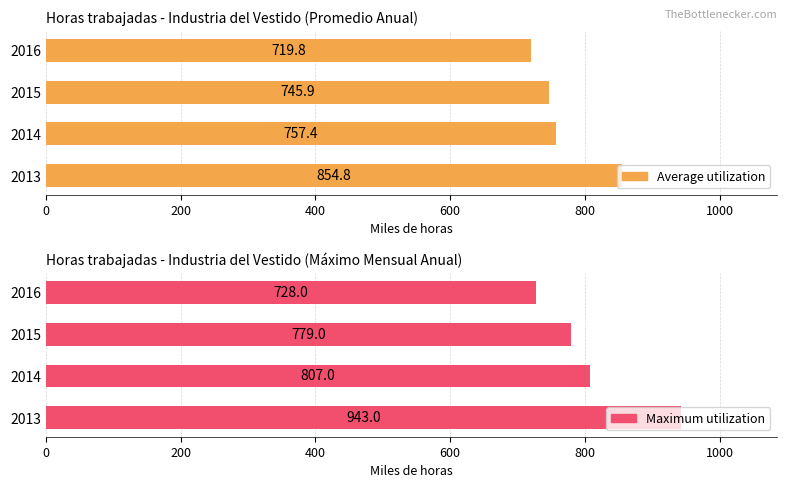

What is the greatest value displayed?

943.0